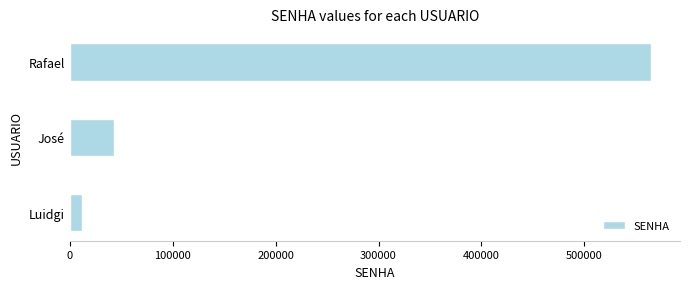

Where is the data nearest to the value 288539?

José